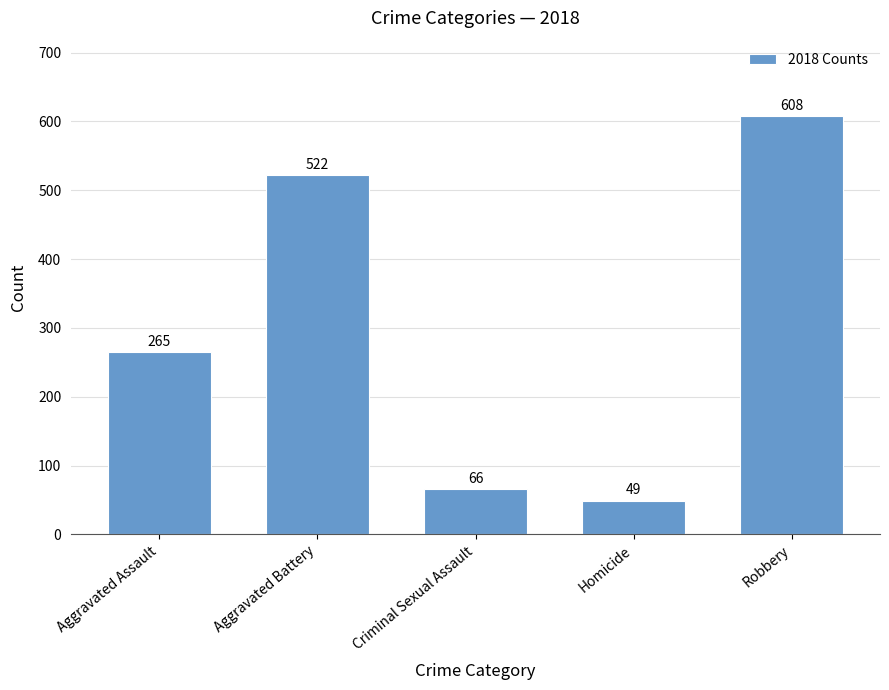

Reading right to left, what are all the values shown in this chart?

608	49	66	522	265